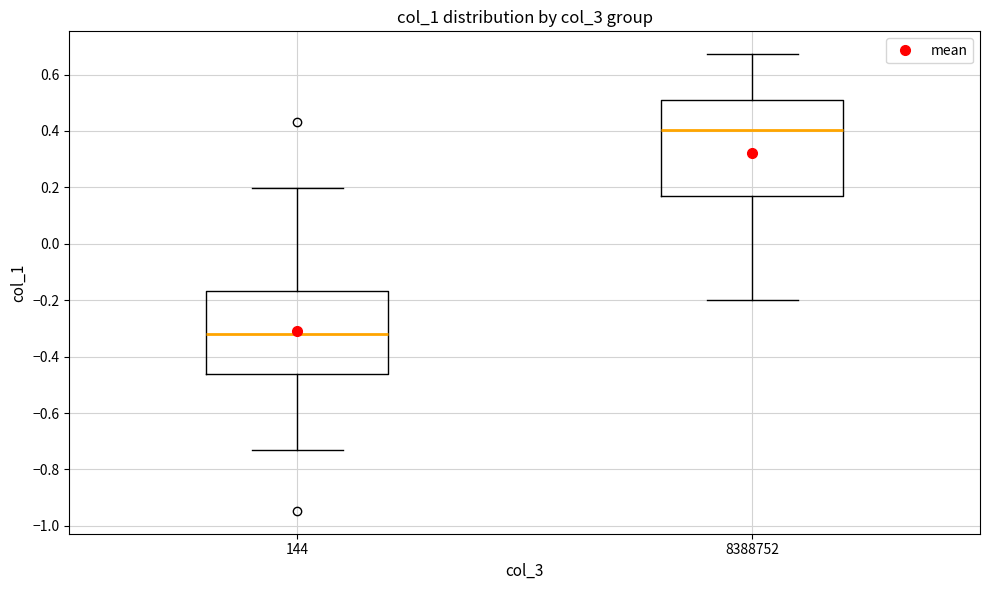

Where does the lower whisker of the box at x = 144 end on the y-axis? The values are not printed on the chart, so give them approximately, as read against the axis.

-0.74